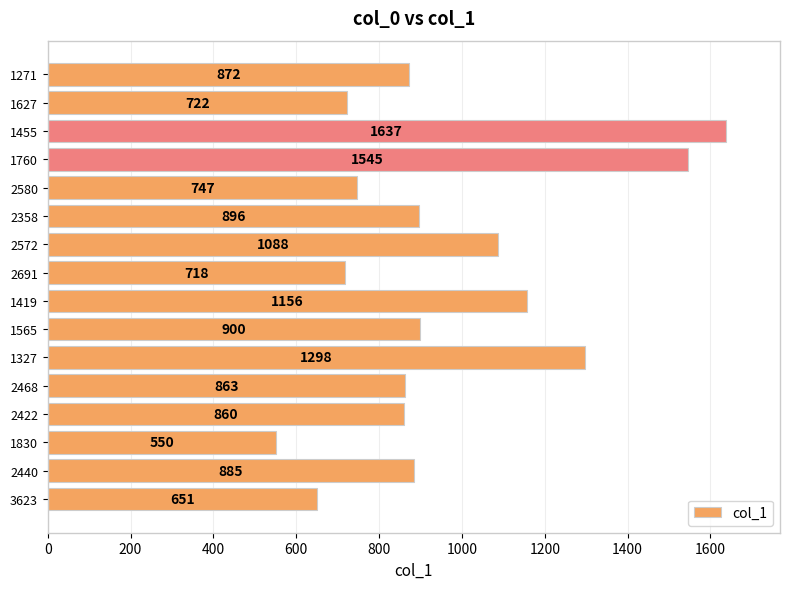

How many data points are less than 885?

8